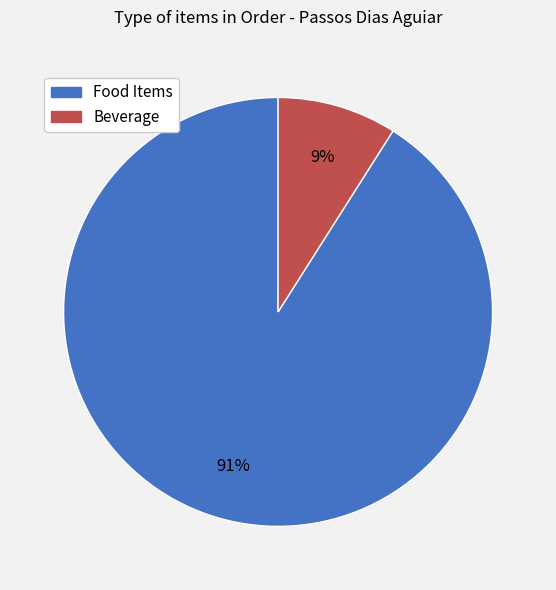

To the nearest percent, what is the average slice percentage?

50%